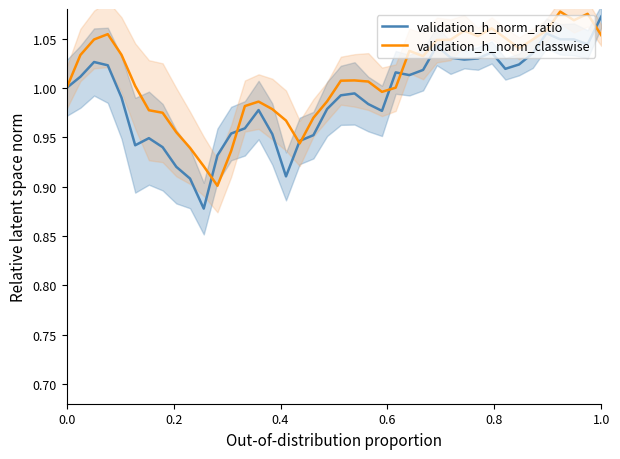

What are all the series names shown in the legend?

validation_h_norm_ratio, validation_h_norm_classwise